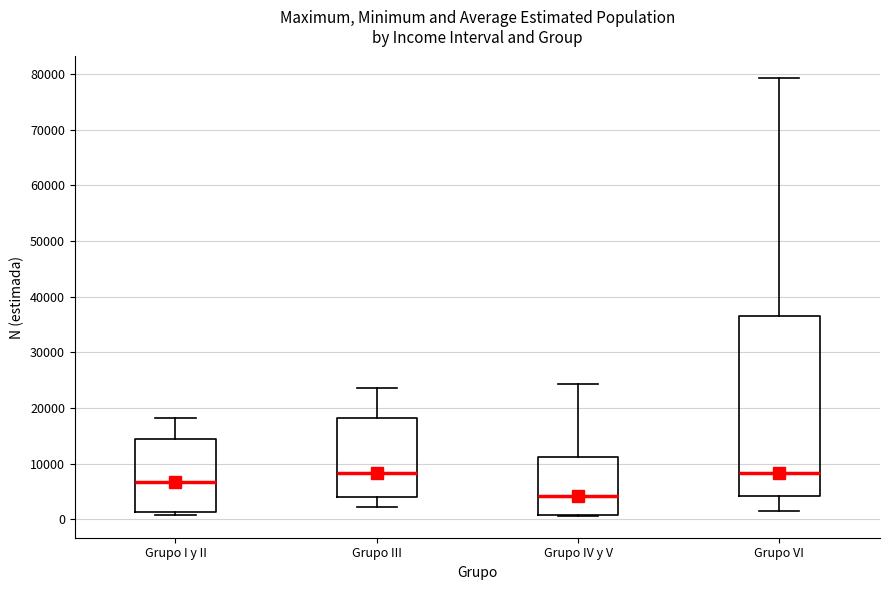

Reading left to right, read every box against the y-axis: the position of its median line, the range the box covers, and the ends of its whiskers. The values are not printed on the chart, so give them approximately, as read against the axis.

Grupo I y II: median 7000, box 1000 to 14000, whiskers 1000 (just below the box's lower edge) to 18000
Grupo III: median 8000, box 4000 to 18000, whiskers 2000 to 24000
Grupo IV y V: median 4000, box 1000 to 11000, whiskers 1000 to 24000
Grupo VI: median 8000, box 4000 to 37000, whiskers 2000 to 79000